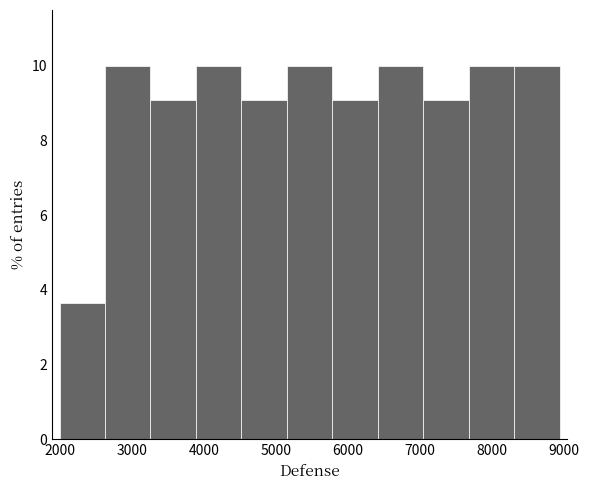

How tall is the bar that spans 5200 to 5800 on the x-axis? Neither the bar edges nor the heights are printed on the chart, so give them approximately, as read against the axes.

10.0